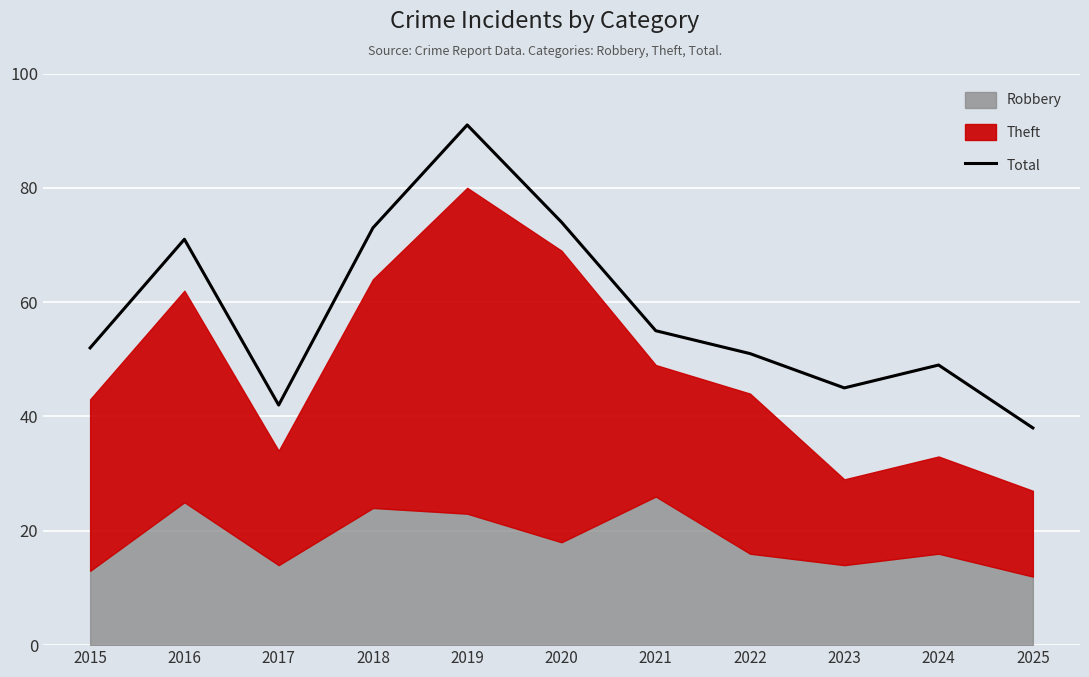

Reading left to right, list all the values displayed in this chart.

2015=52	2016=71	2017=42	2018=73	2019=91	2020=74	2021=55	2022=51	2023=45	2024=49	2025=38